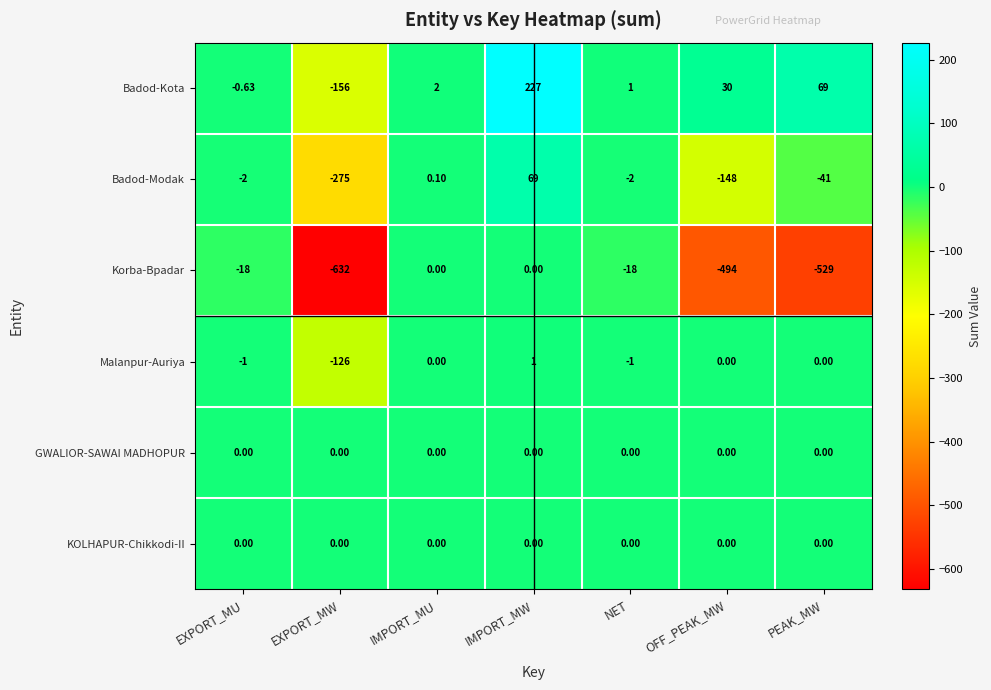

Where does the Korba-Bpadar series first go above -18?

IMPORT_MU